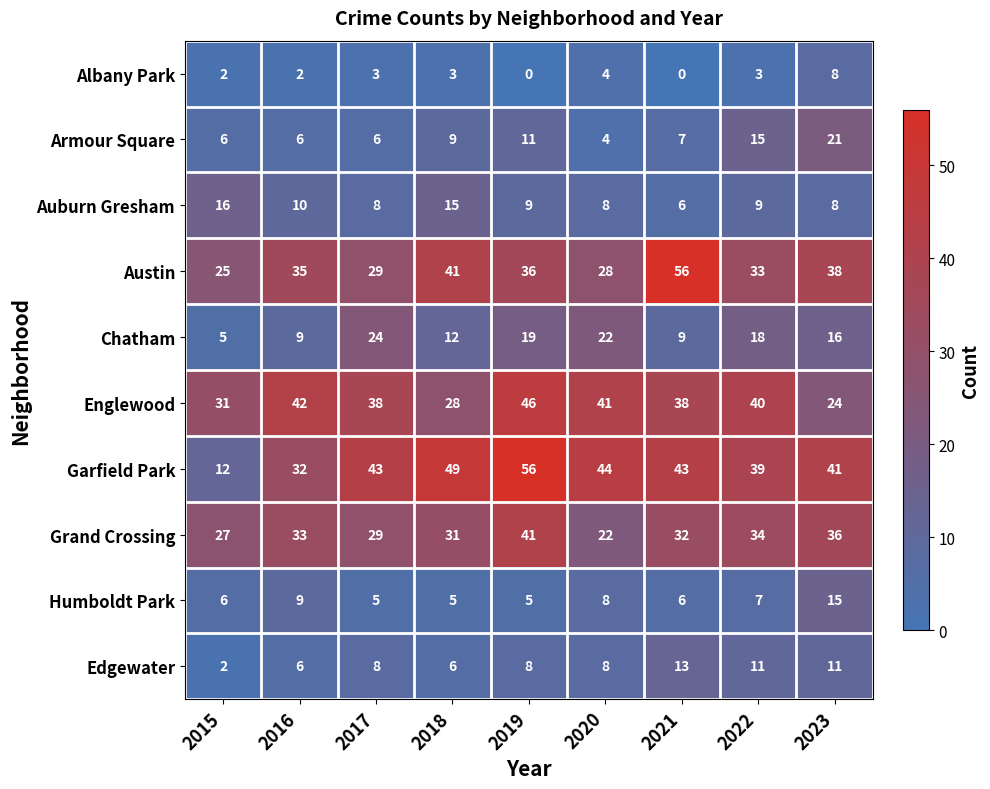

Is it true that Grand Crossing equals 31 at 2018?

True